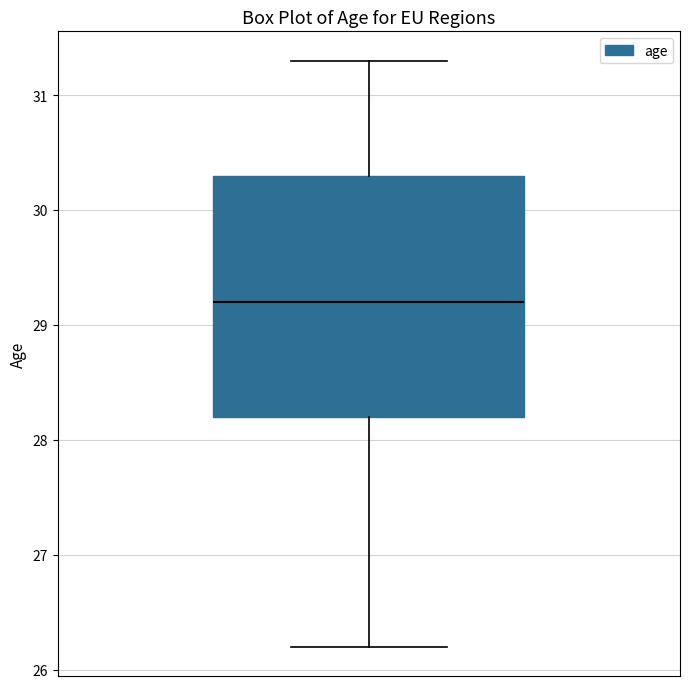

Read this box plot against the y-axis: the position of the median line, the range covered by the box, and the ends of both whiskers. The values are not printed on the chart, so give them approximately, as read against the axis.

median 29.2, box 28.2 to 30.3, whiskers 26.2 to 31.3